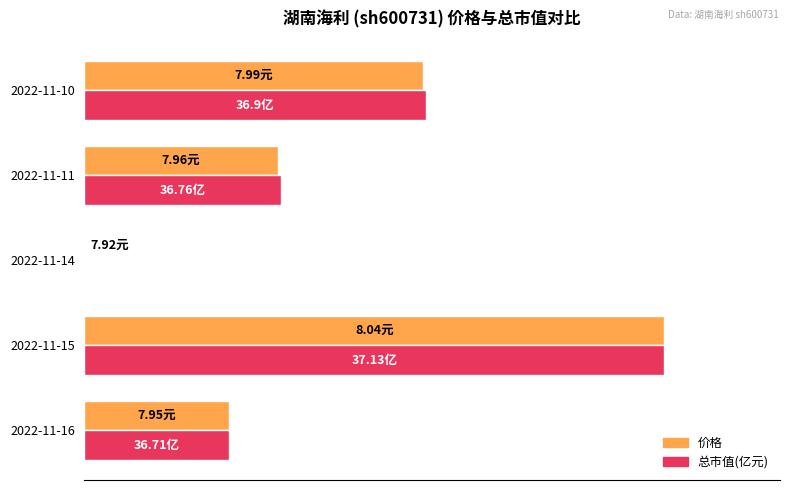

Does the chart contain stacked bars?

No